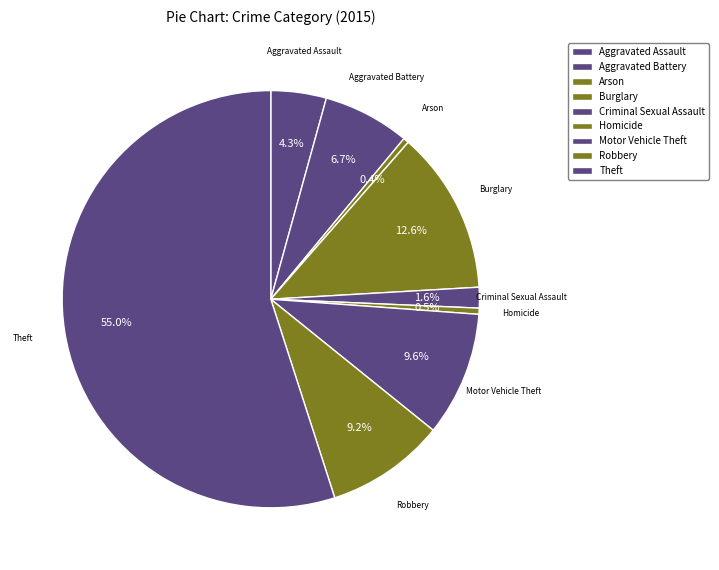

True or false: Burglary accounts for 13% of the total.

True